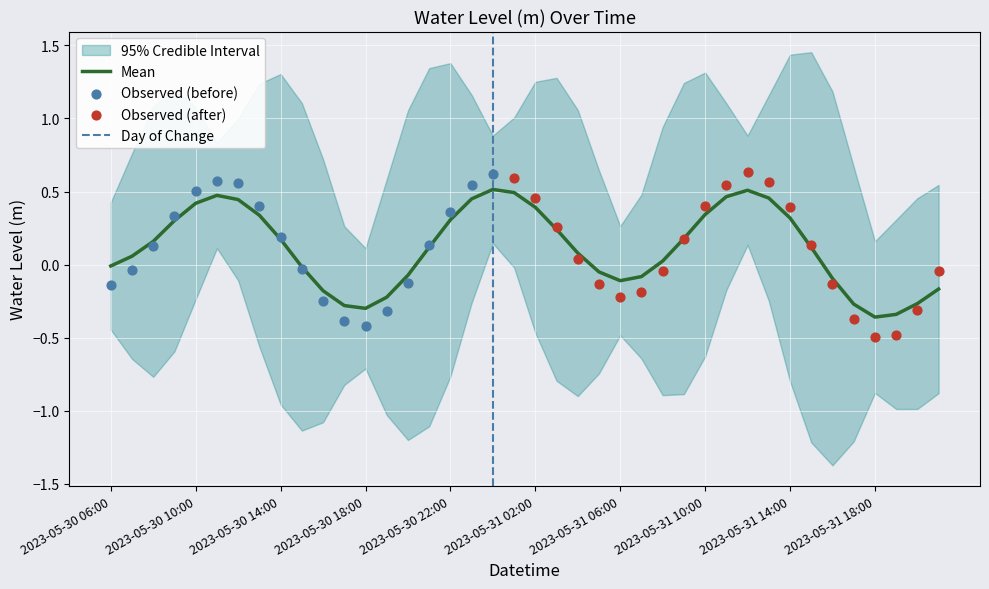

Between 2023-05-30 21:00 and 2023-05-31 08:00, which is larger?

2023-05-30 21:00